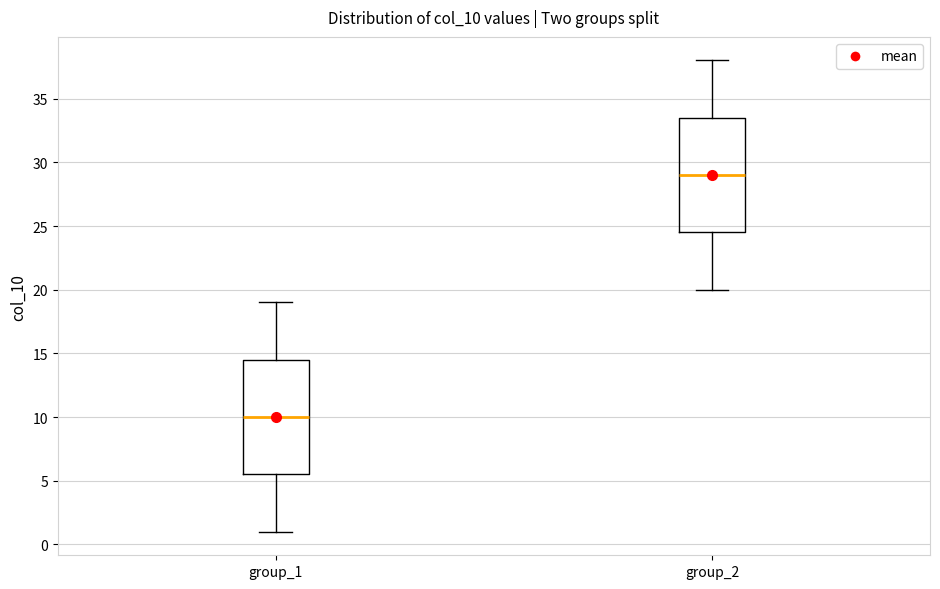

Reading left to right, transcribe this box plot: for each box, give where its median line is, the range the box spans, and where its two whiskers end, as read against the y-axis. The values are not printed on the chart, so give them approximately, as read against the axis.

group_1: median 10.0, box 5.5 to 14.5, whiskers 1.0 to 19.0
group_2: median 29.0, box 24.5 to 33.5, whiskers 20.0 to 38.0